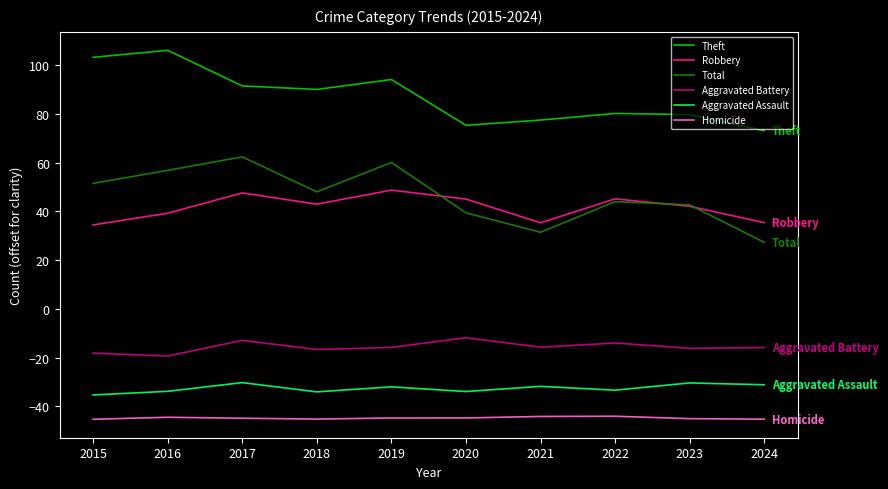

Which label corresponds to the smallest value in the chart?

2015